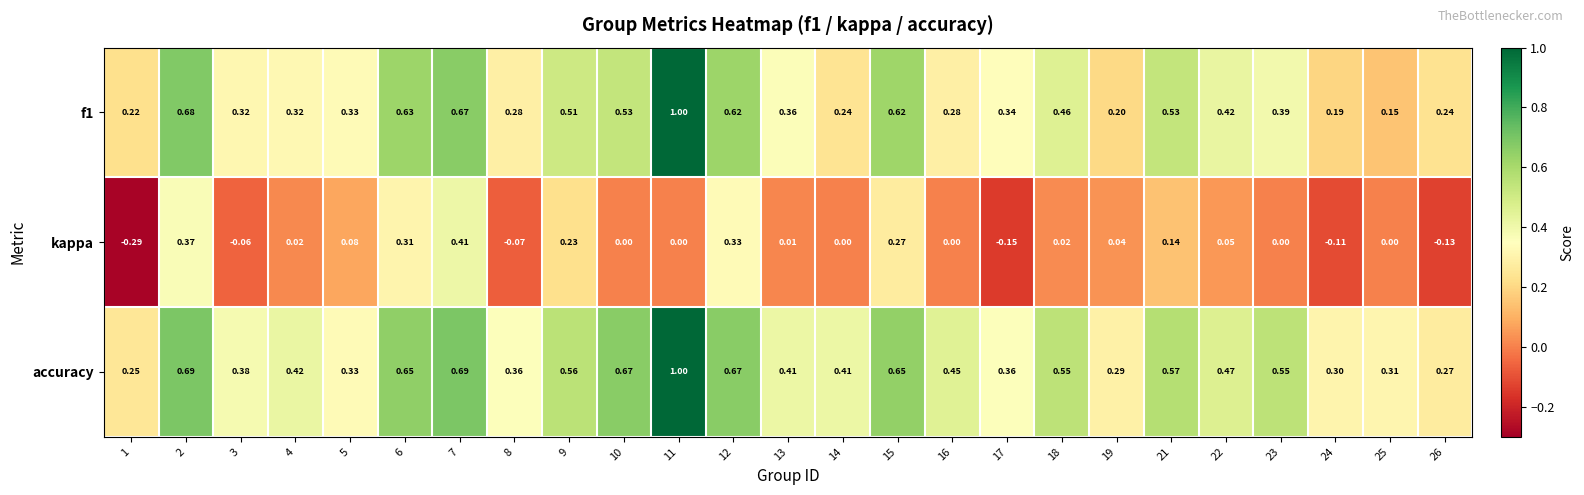

Which series changed the most between 9 and 18?

kappa